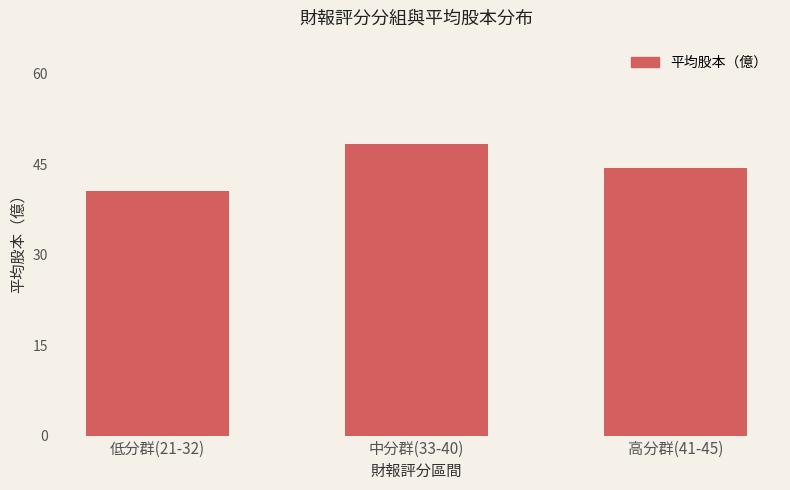

What is the label of the 2nd bar from the right?

中分群(33-40)